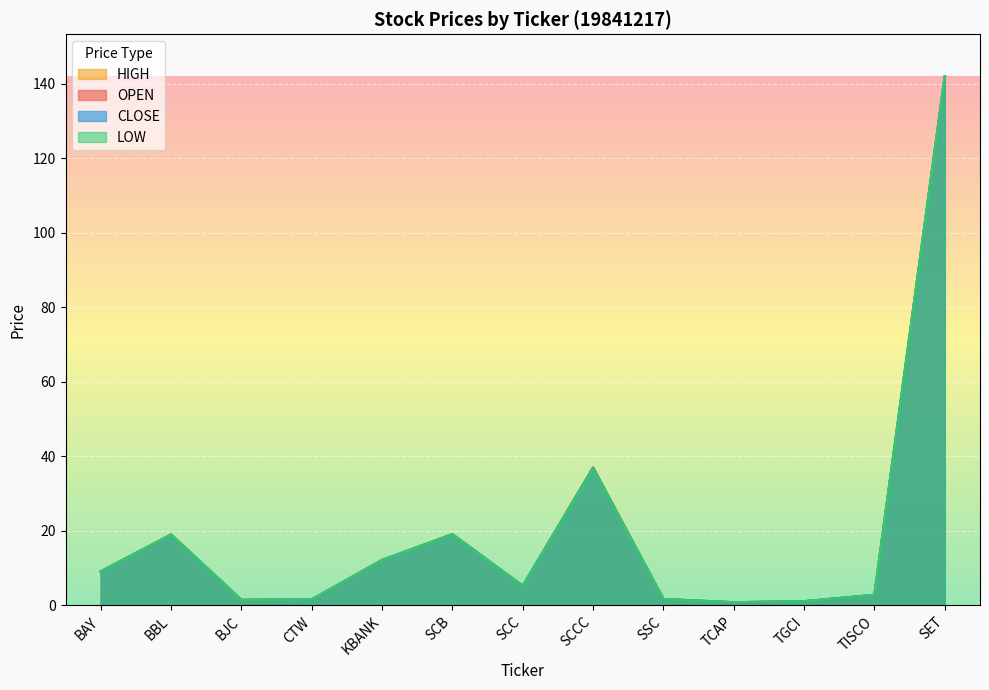

True or false: HIGH and CLOSE cross at least once.

False